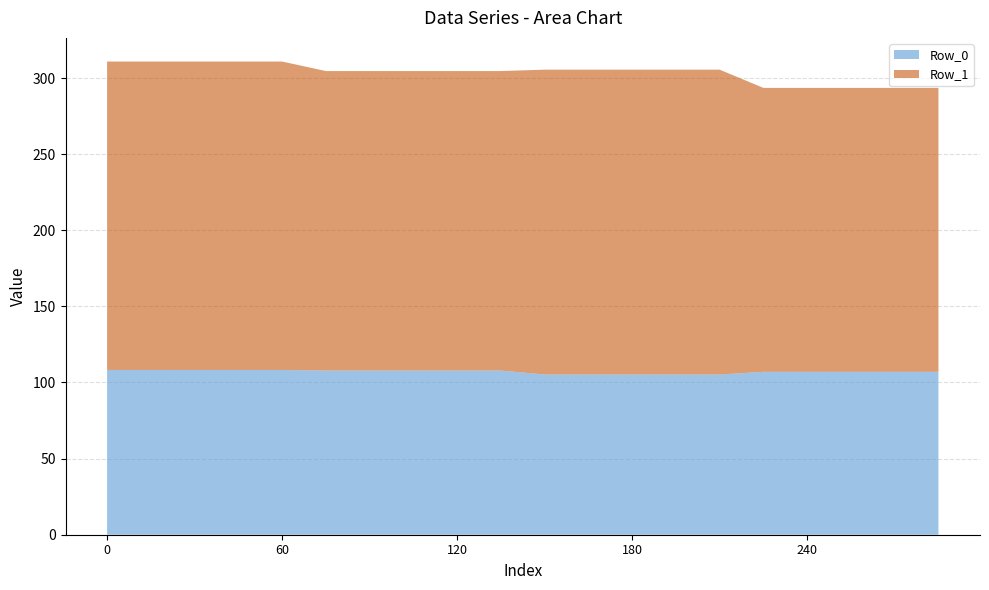

Reading left to right, extract all data points from this chart.

Row_0: 108.2	108.2	108.2	108.2	108.2	107.9	107.9	107.9	107.9	107.9	105.2	105.2	105.2	105.2	105.2	107.0	107.0	107.0	107.0	107.0
Row_1: 202.6	202.6	202.6	202.6	202.6	196.7	196.7	196.7	196.7	196.7	200.2	200.2	200.2	200.2	200.2	186.5	186.5	186.5	186.5	186.5